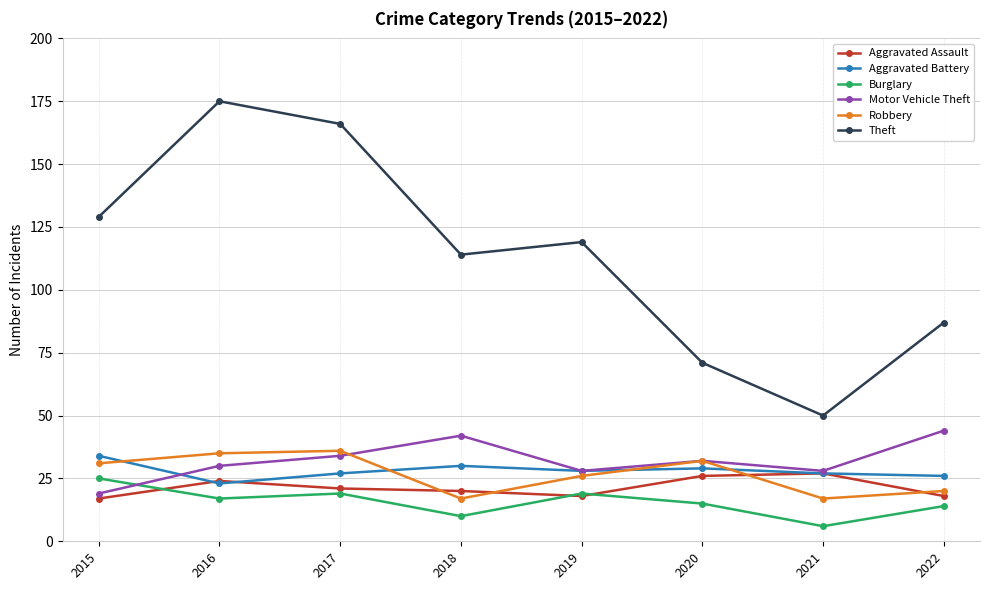

The value of Motor Vehicle Theft at 2016 is 30. True or false?

True